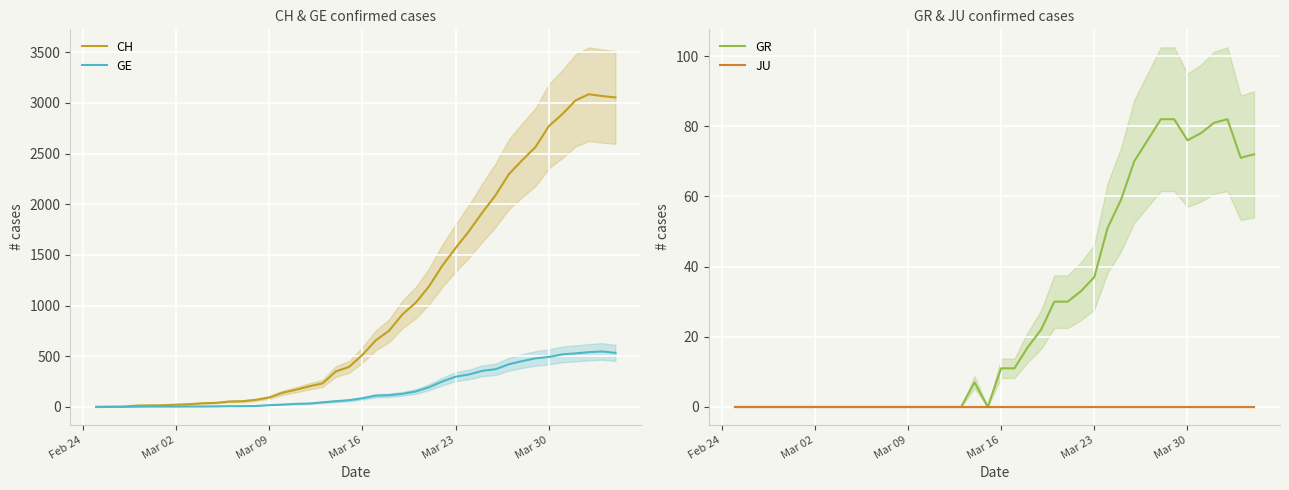

What is the highest value of the GE series?

547